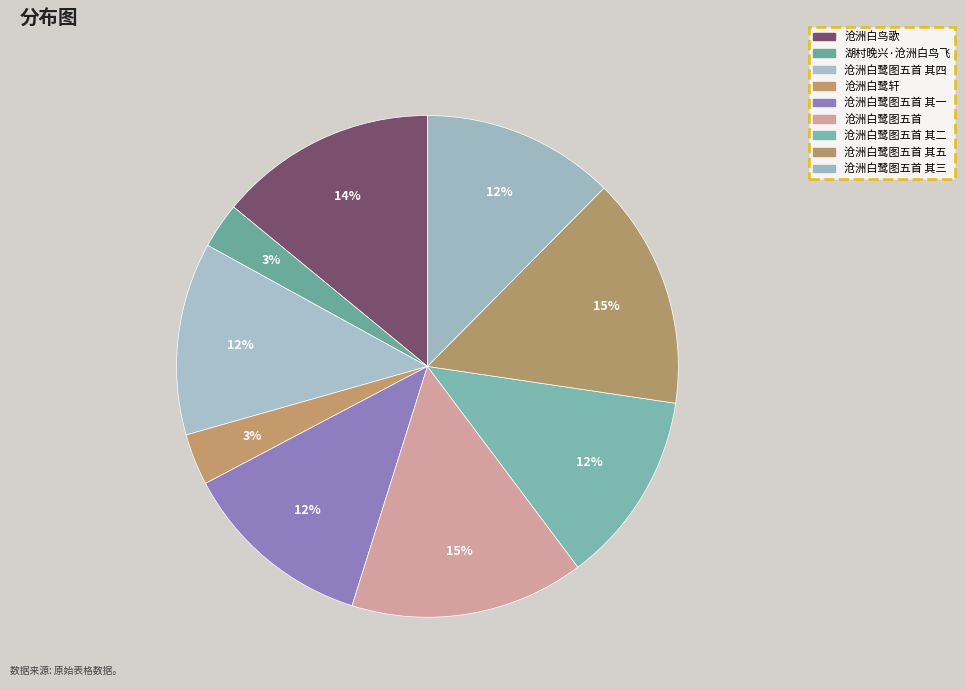

Rank the categories by value from highest to lowest.

沧洲白鹭图五首, 沧洲白鹭图五首 其五, 沧洲白鸟歌, 沧洲白鹭图五首 其一, 沧洲白鹭图五首 其二, 沧洲白鹭图五首 其三, 沧洲白鹭图五首 其四, 沧洲白鹭轩, 湖村晚兴·沧洲白鸟飞